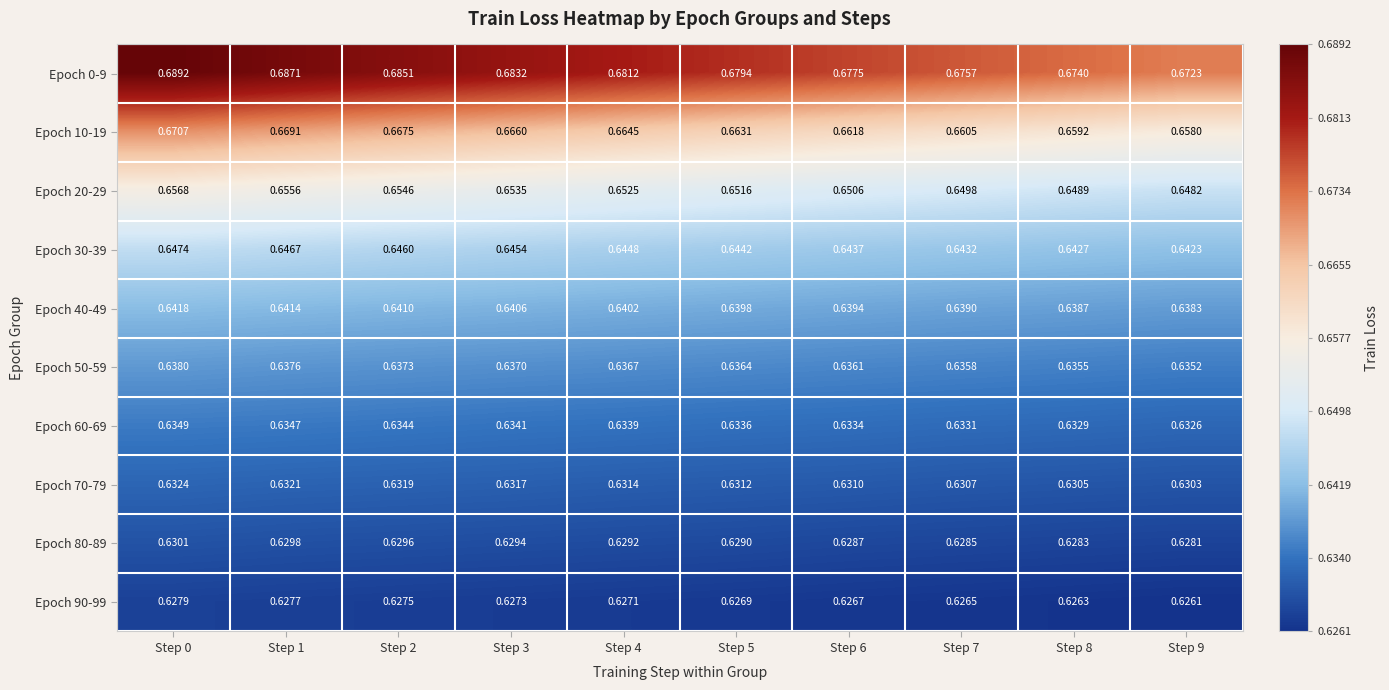

Which series has the widest spread of values?

Epoch 0-9